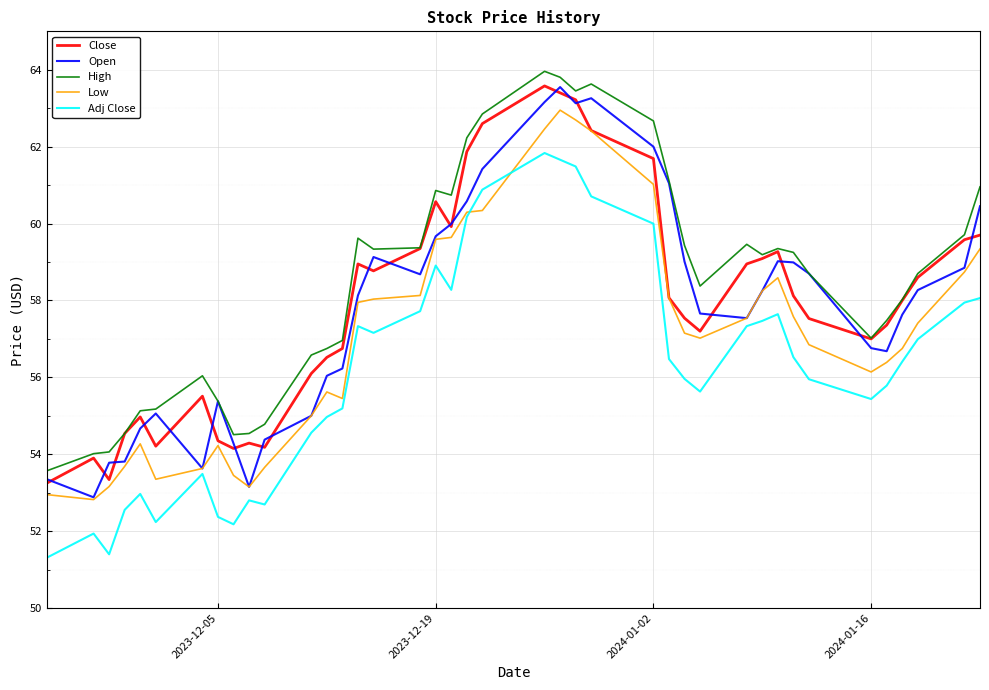

What is the lowest value of the Adj Close series?

51.3